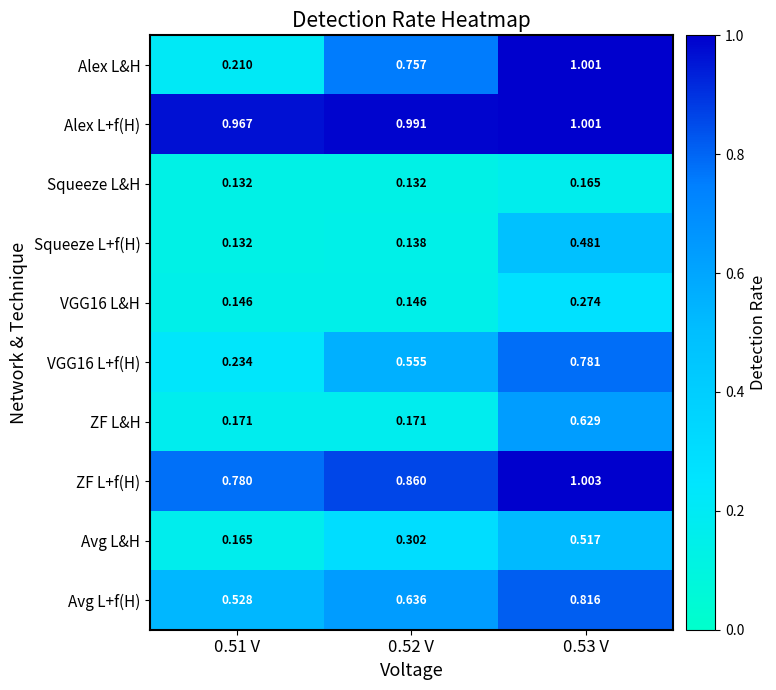

Which series changed the most between 0.52 V and 0.53 V?

ZF L&H